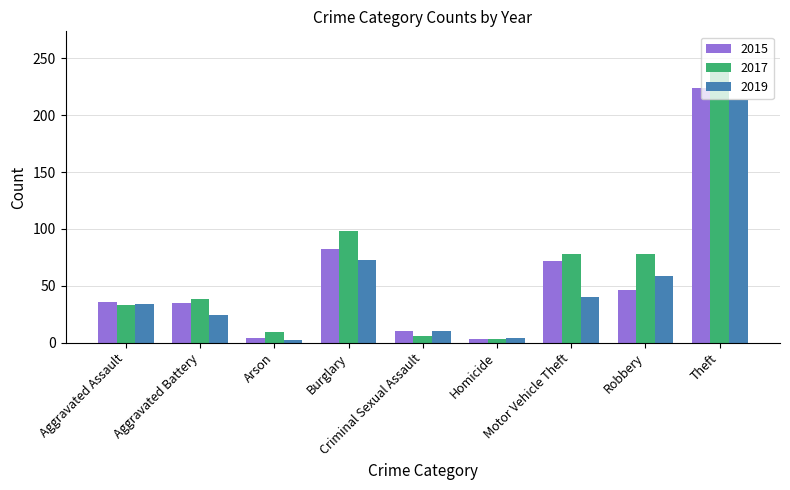

The value of 2019 at Arson is 2. True or false?

True